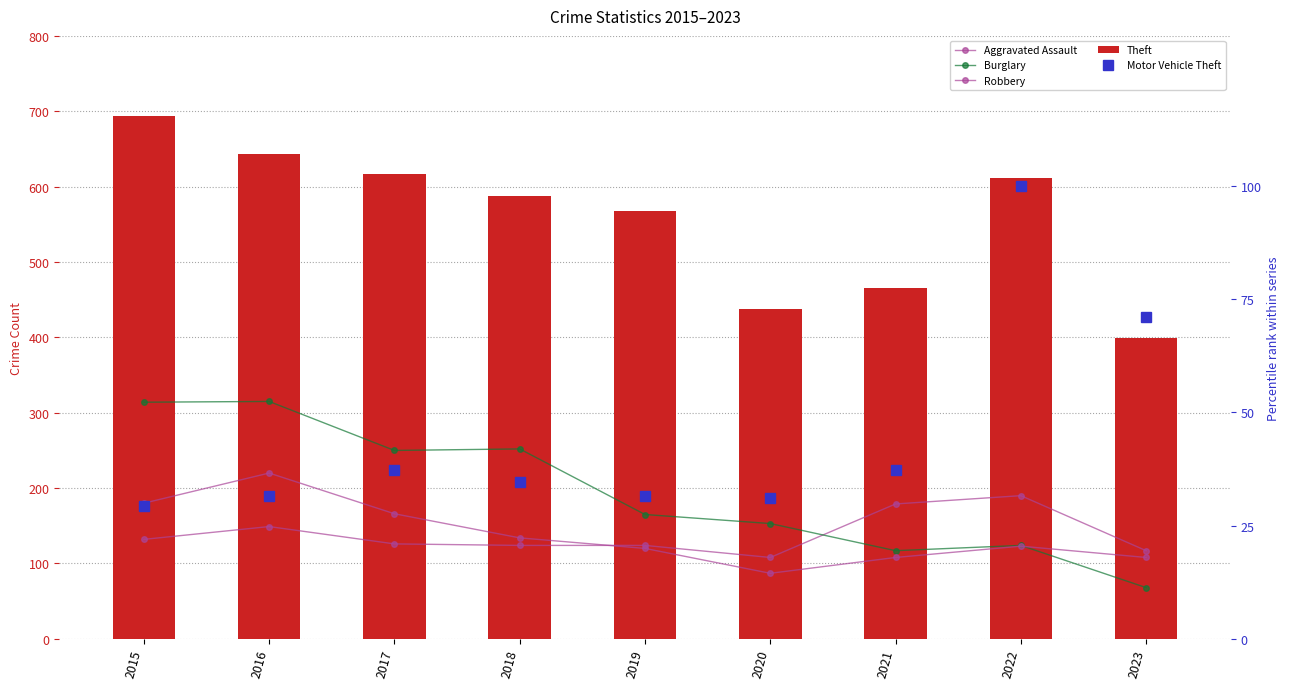

What is the average value of the Burglary series?

195.3